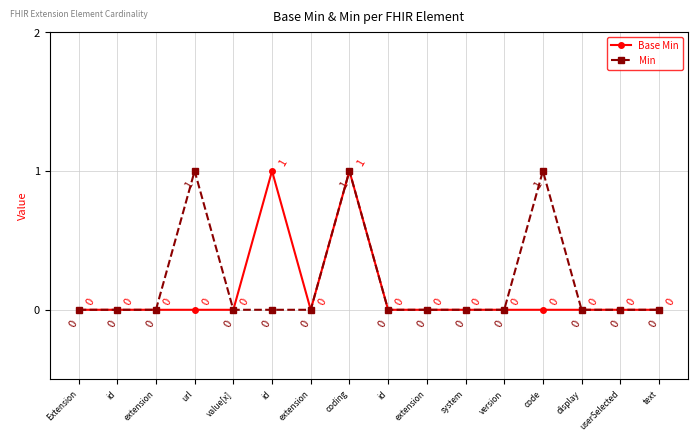

Reading right to left, what are all the values shown in this chart?

Base Min: text=0	userSelected=0	display=0	code=0	version=0	system=0	extension=0	id=0	coding=1	extension=0	id=1	value[x]=0	url=0	extension=0	id=0	Extension=0
Min: text=0	userSelected=0	display=0	code=1	version=0	system=0	extension=0	id=0	coding=1	extension=0	id=0	value[x]=0	url=1	extension=0	id=0	Extension=0